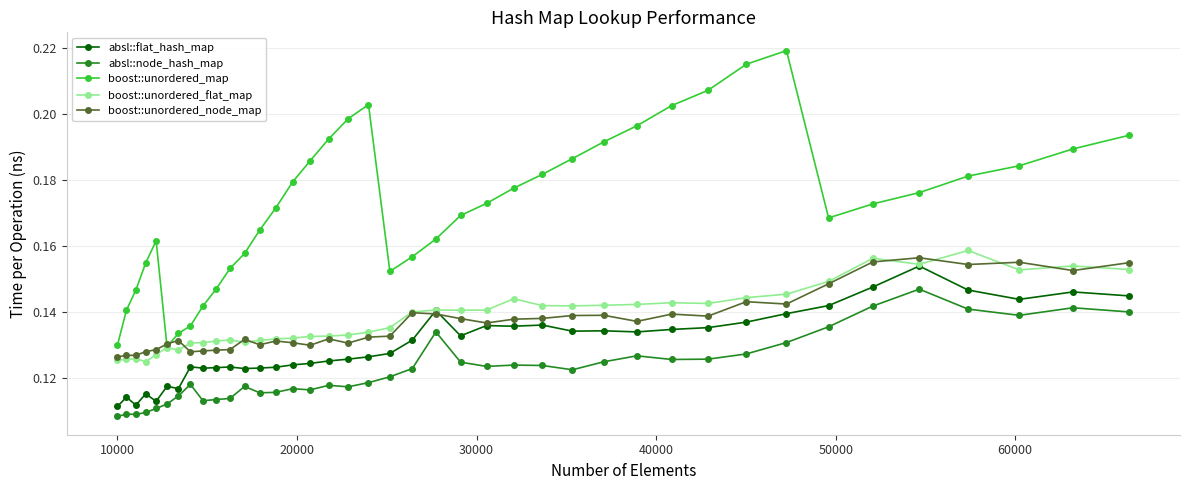

Which series has the widest spread of values?

boost::unordered_map